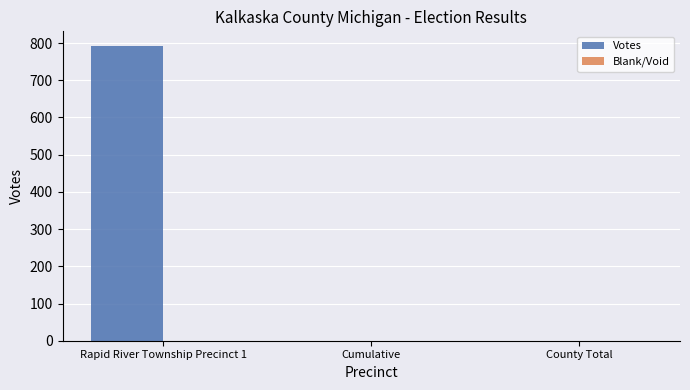

Between Cumulative and Rapid River Township Precinct 1, which is larger?

Rapid River Township Precinct 1